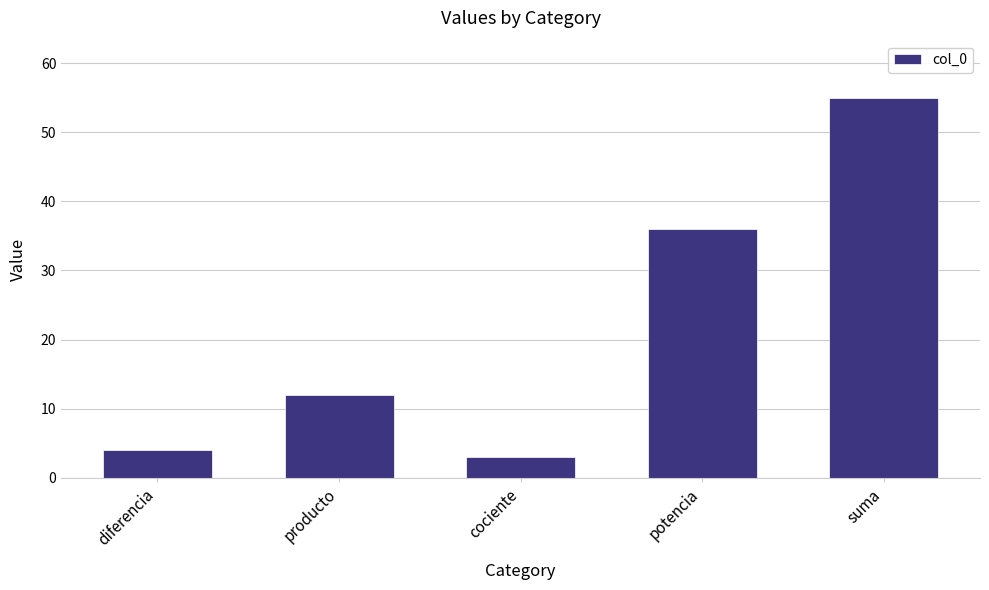

Is it true that the value at diferencia is 6?

False